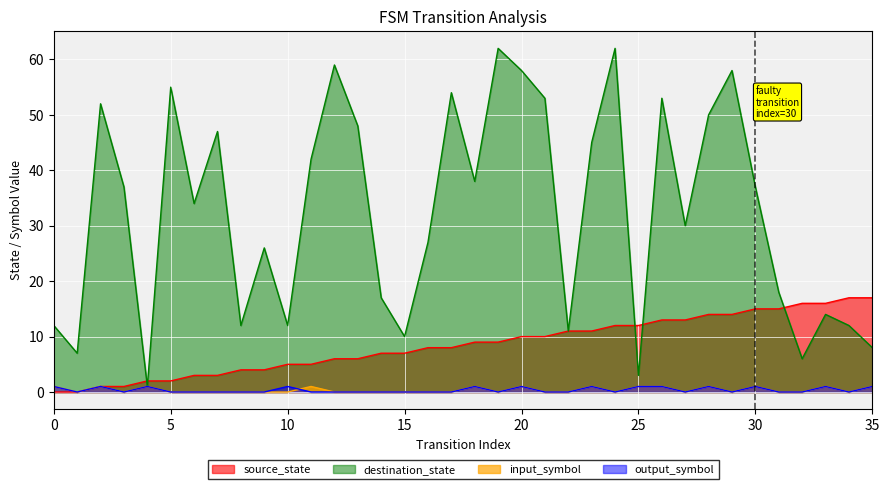

What are all the series names shown in the legend?

source_state, destination_state, input_symbol, output_symbol